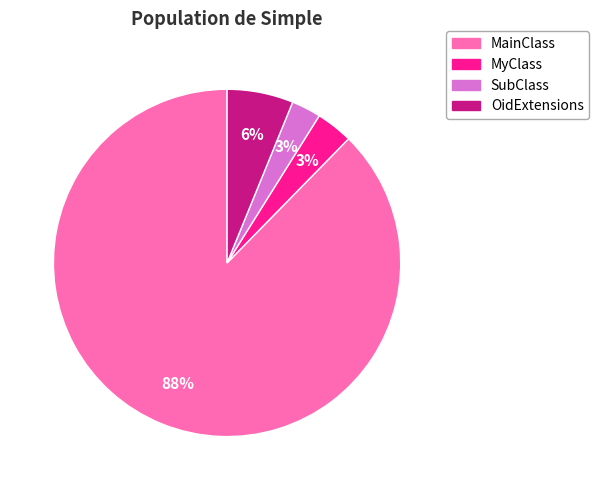

Combined, do MyClass and SubClass account for over 50%?

No